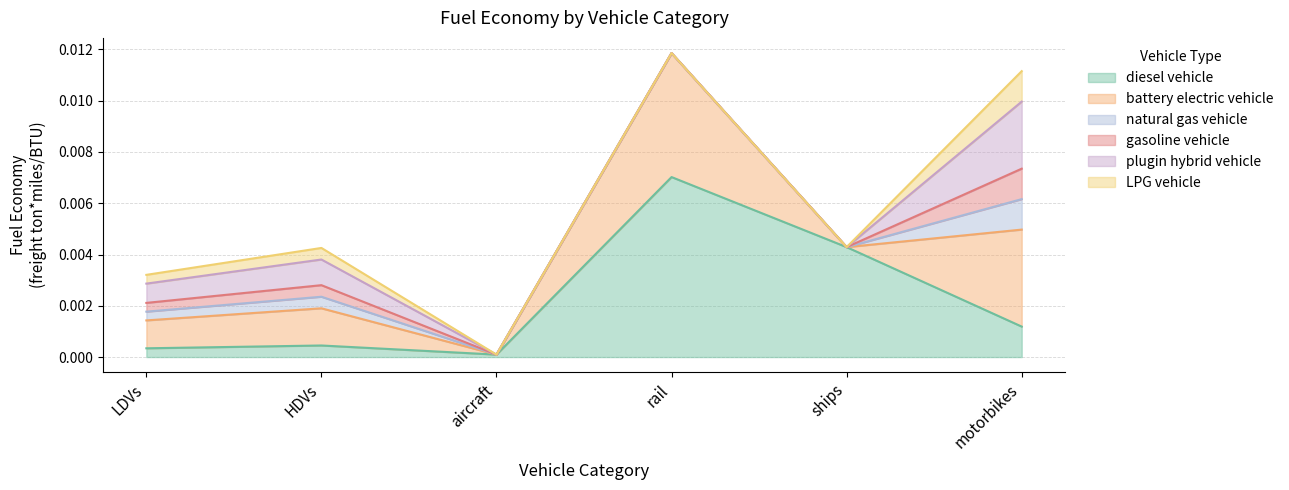

True or false: battery electric vehicle and natural gas vehicle intersect in this chart.

False